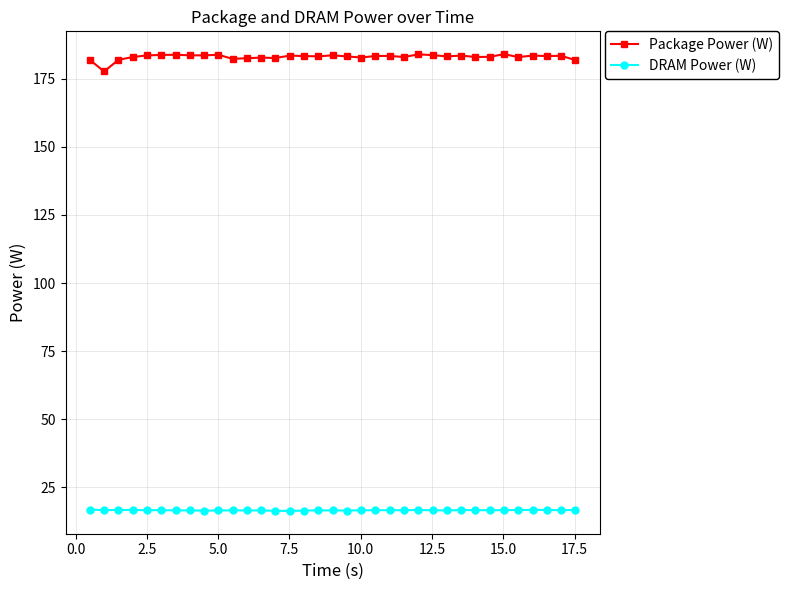

At how many categories does at least one series exceed 39?

35